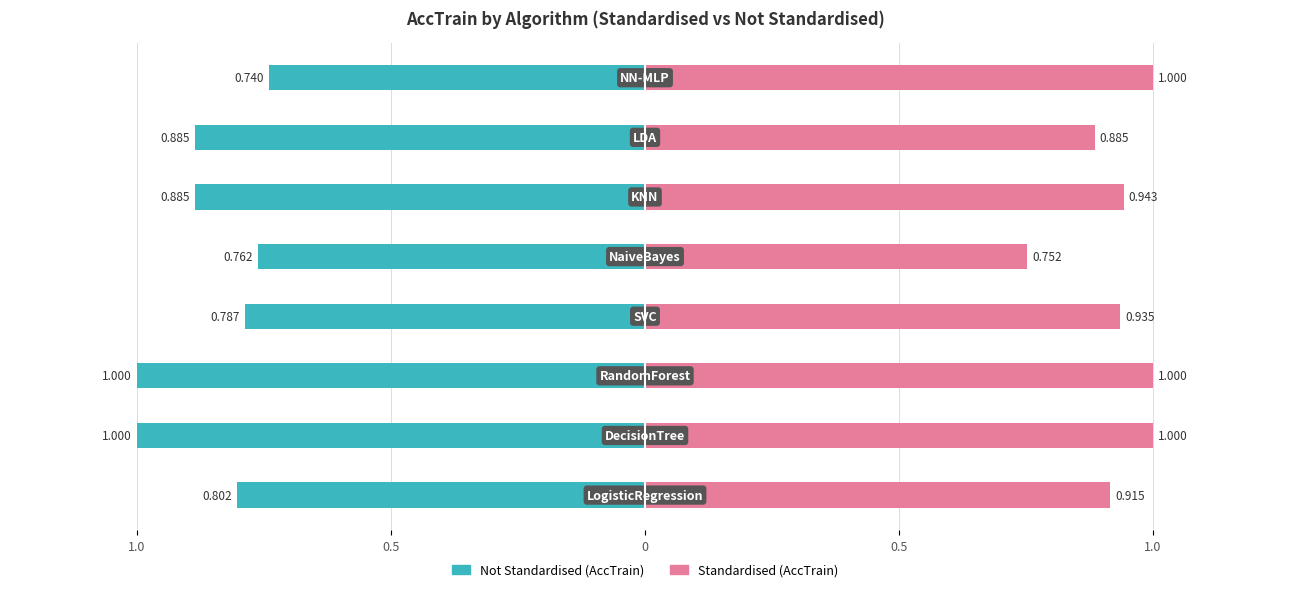

Which has a higher value, 0.5 or 0?

0.5